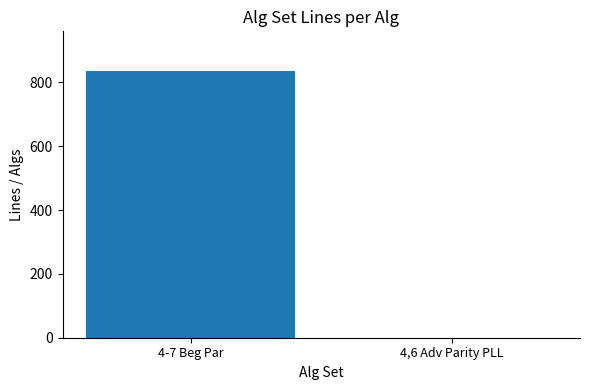

What is the greatest value displayed?

835